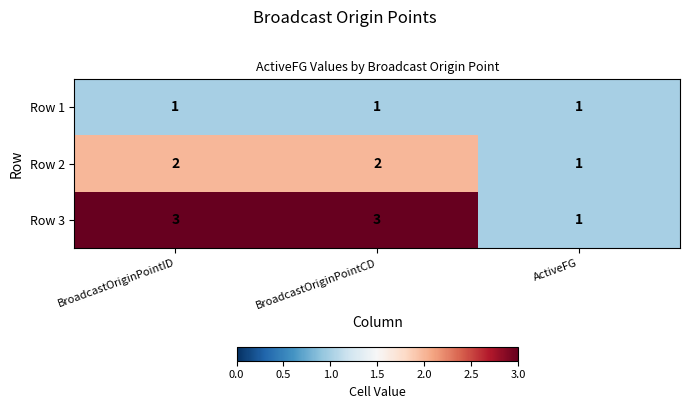

The value of Row 2 at BroadcastOriginPointID is 2. True or false?

True